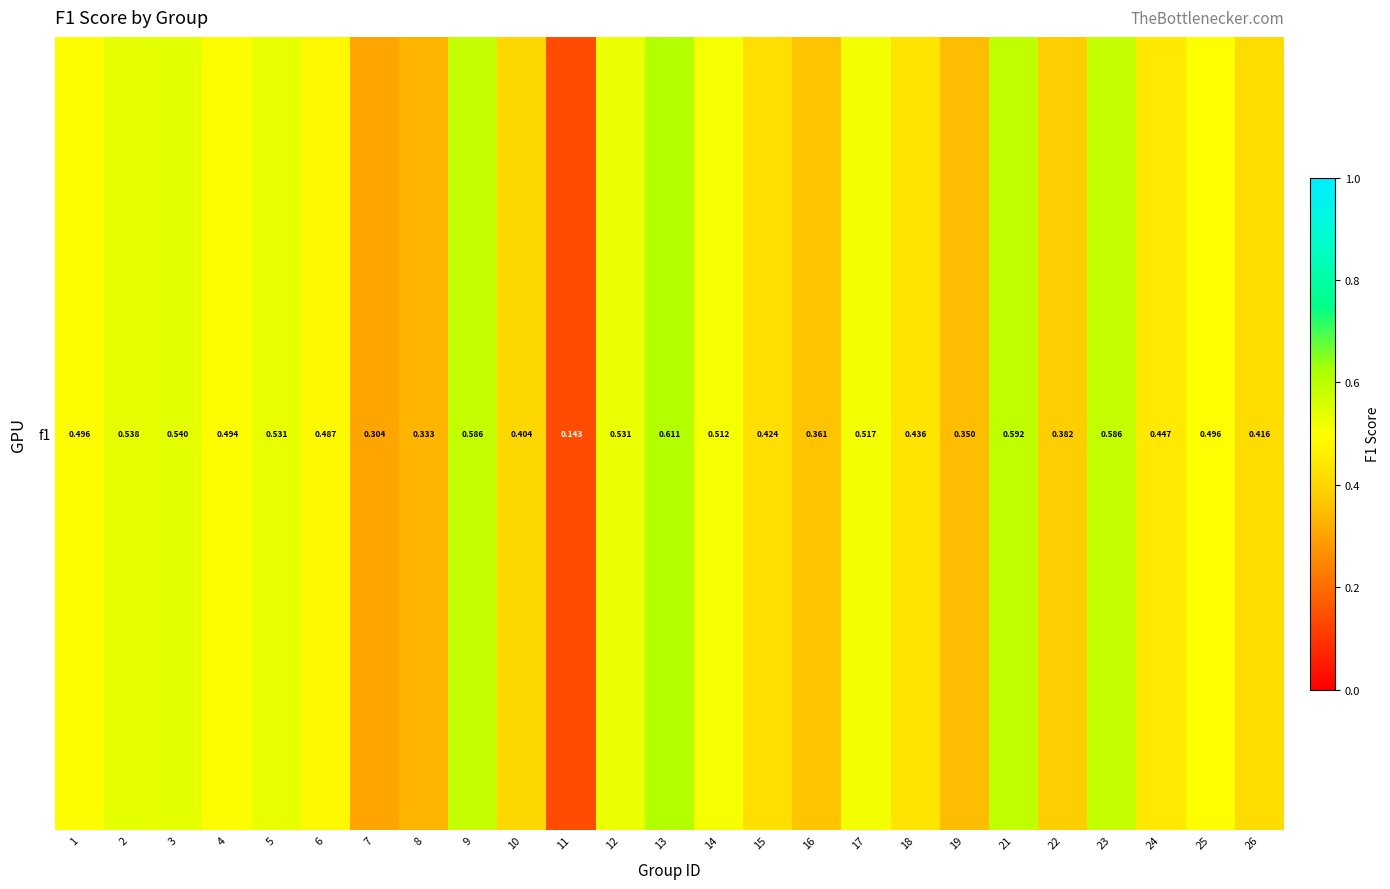

What is the sum of all values?

11.5